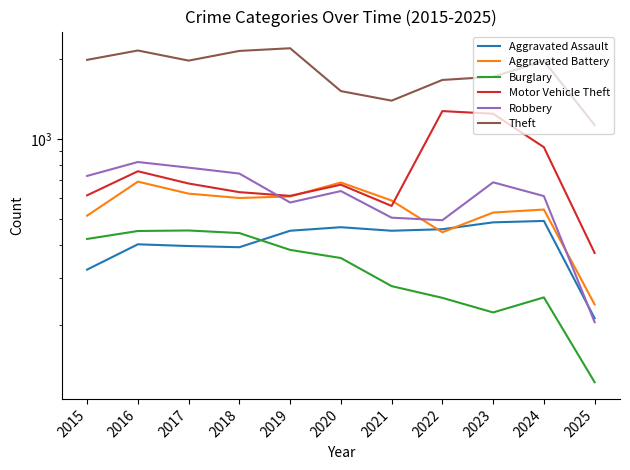

Count the number of data series in this chart.

6